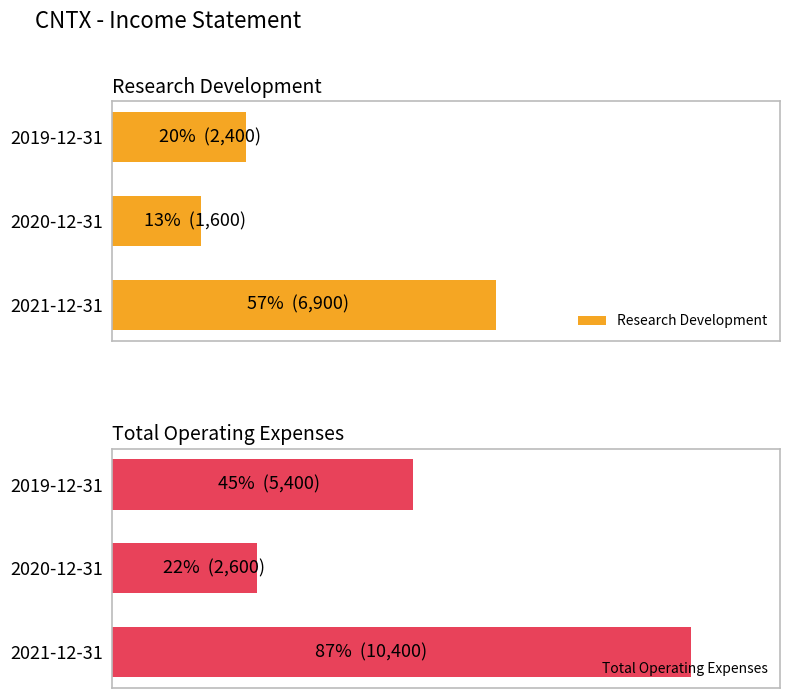

How many Research Development values are between 1600 and 6900?

3